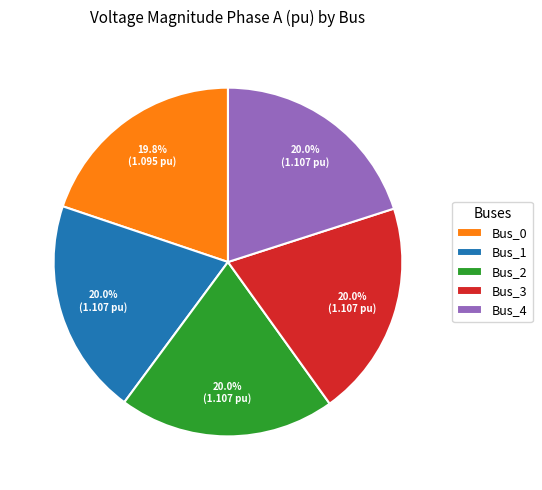

What is the ratio of the value at Bus_0 to the value at Bus_3?

1.0